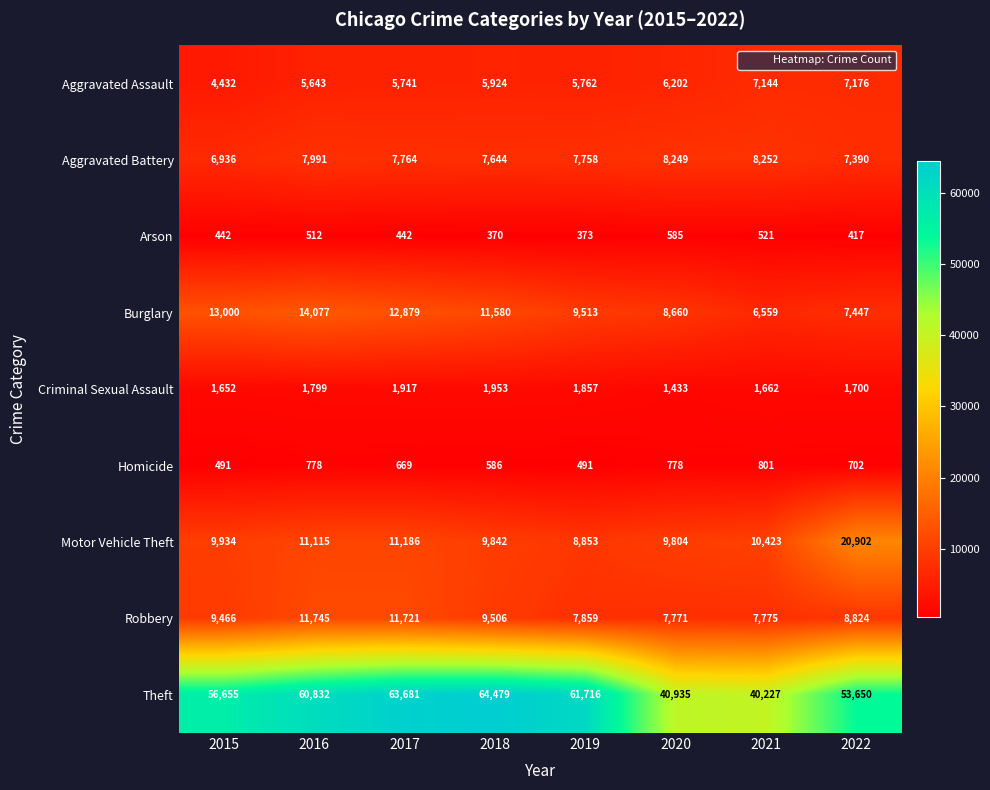

The value of Homicide at 2017 is 1133. True or false?

False